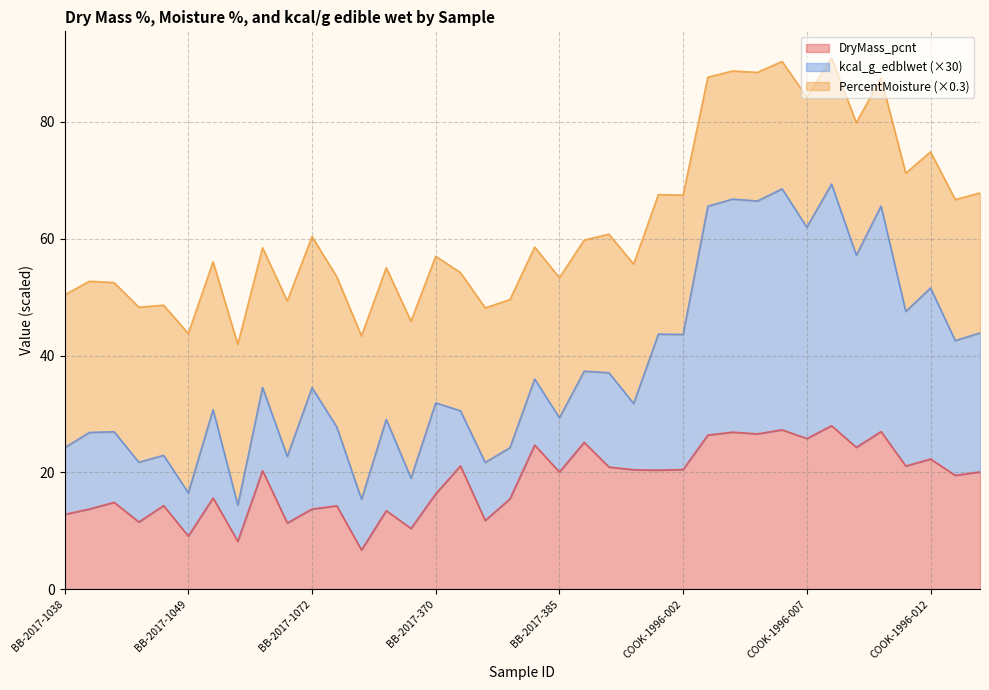

Which series has the largest range (max minus min)?

kcal_g_edblwet